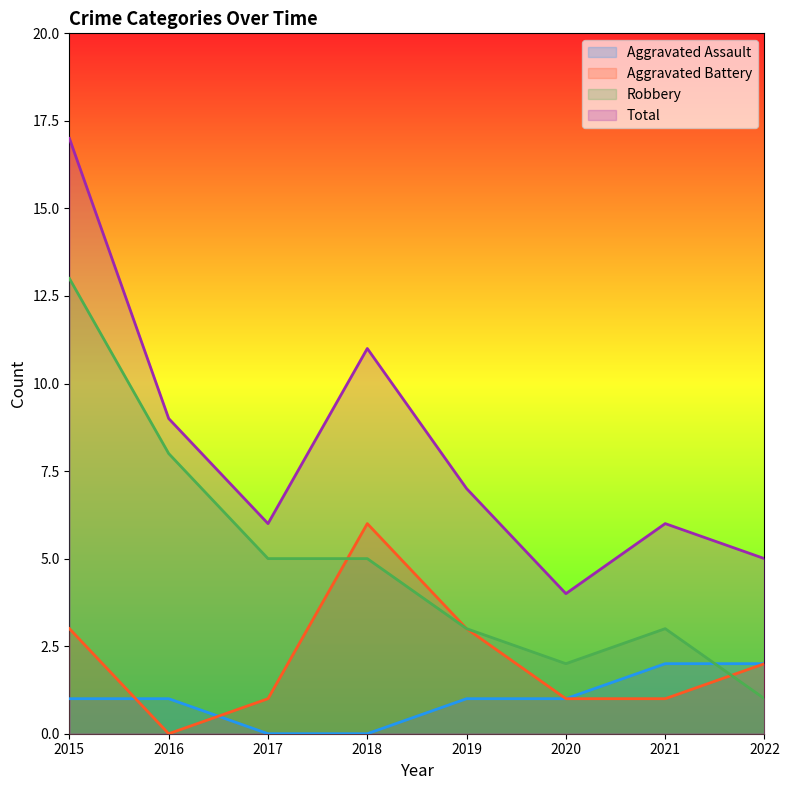

How many lines are shown in the chart?

4